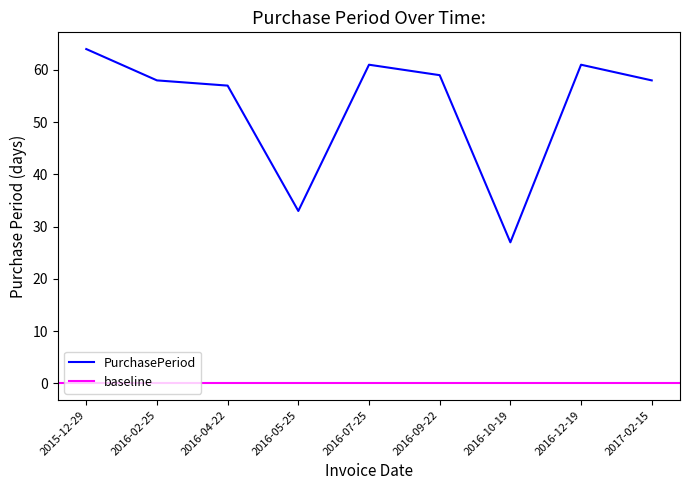

List the labels in order of value, largest first.

2015-12-29, 2016-07-25, 2016-12-19, 2016-09-22, 2016-02-25, 2017-02-15, 2016-04-22, 2016-05-25, 2016-10-19